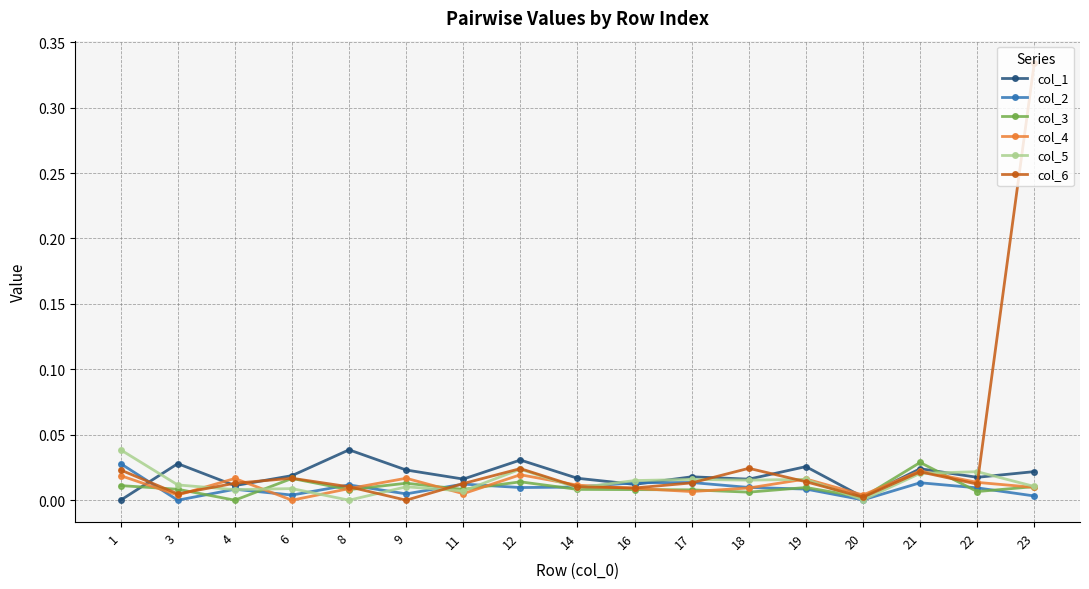

Which series has the largest range (max minus min)?

col_6